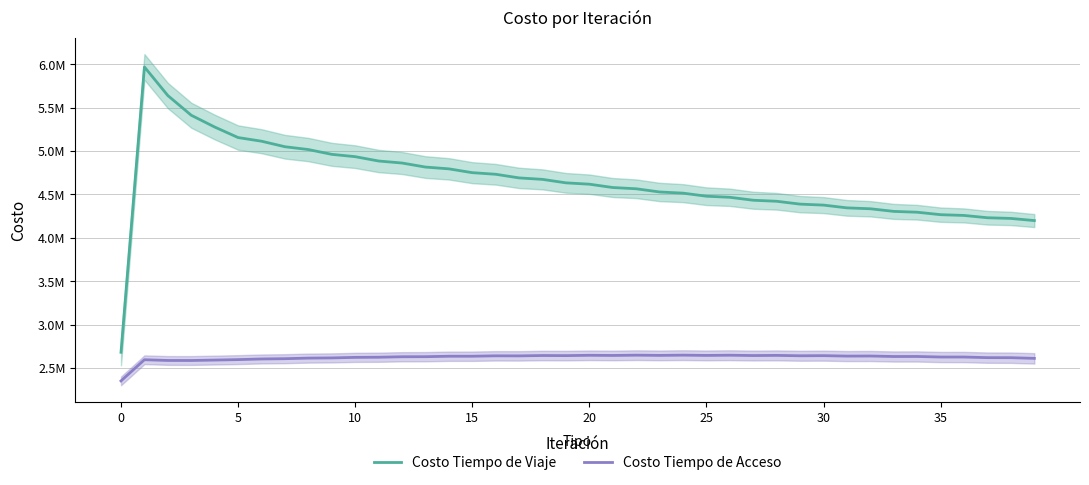

True or false: Costo Tiempo de Viaje and Costo Tiempo de Acceso cross at least once.

False